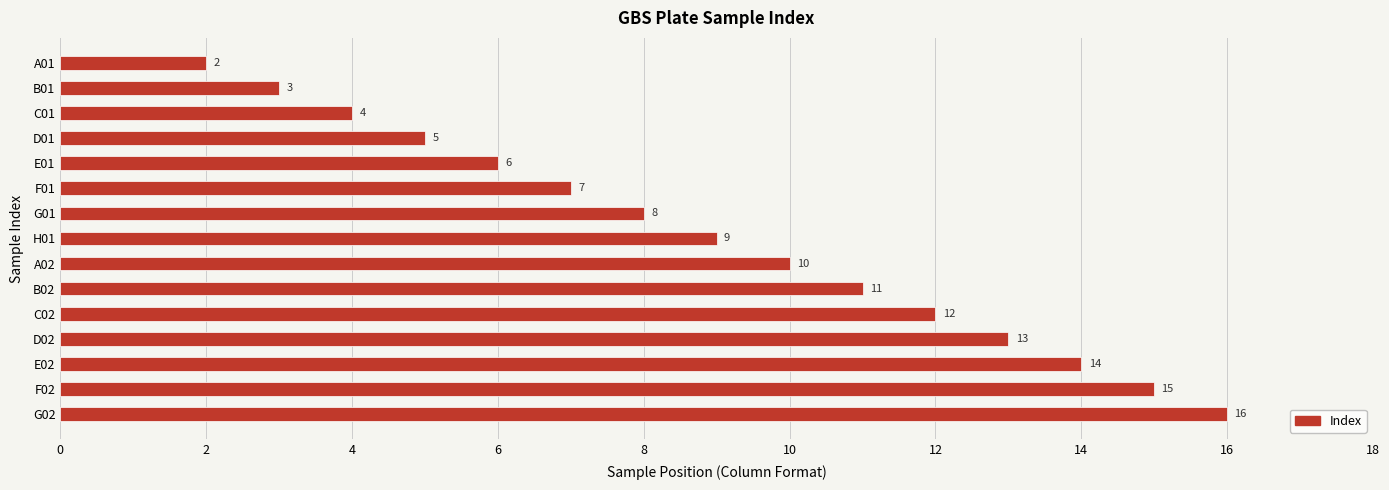

What is the smallest value displayed?

2